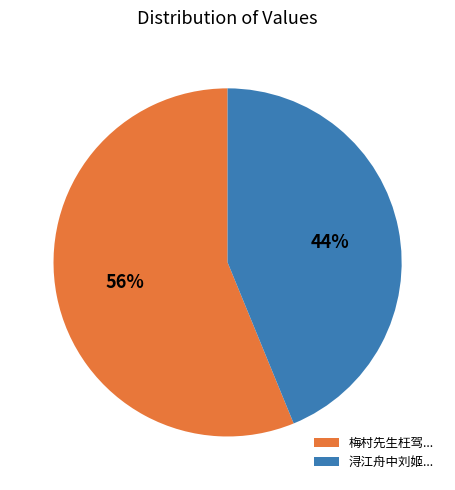

How many segments does this pie chart have?

2